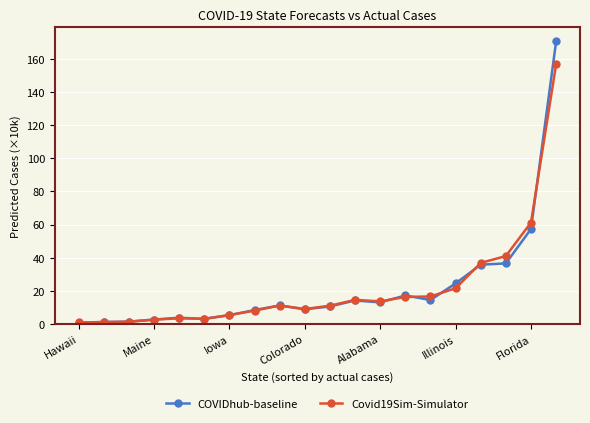

What is the value of the Covid19Sim-Simulator point at the 17th from the left?

36.8